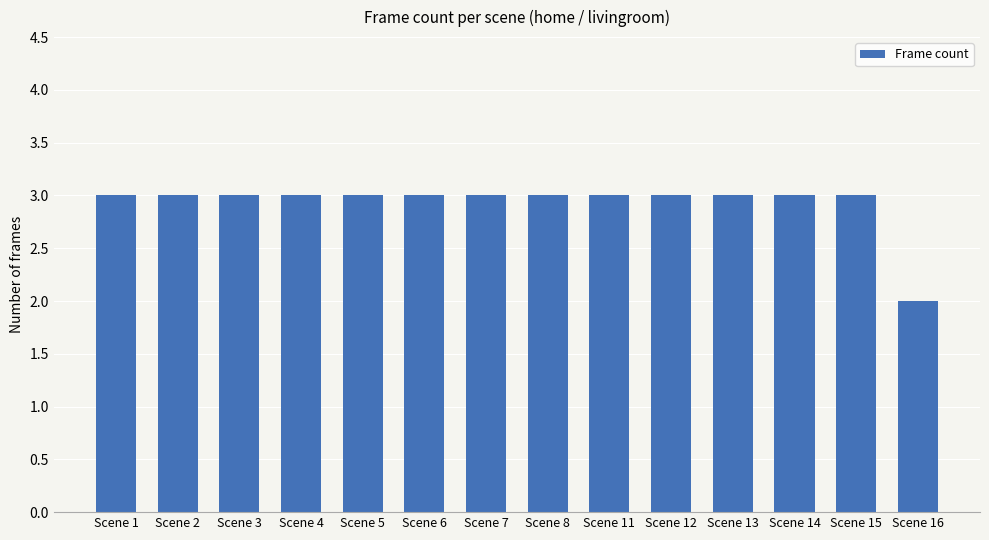

What is the ratio of the value at Scene 8 to the value at Scene 13?

1.0